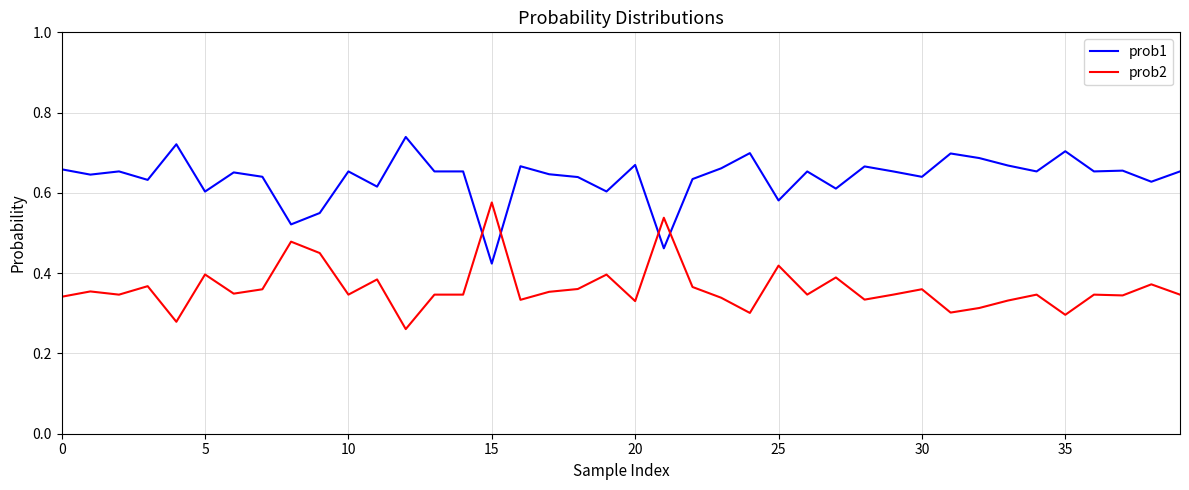

Which series has the largest total across all categories?

prob1